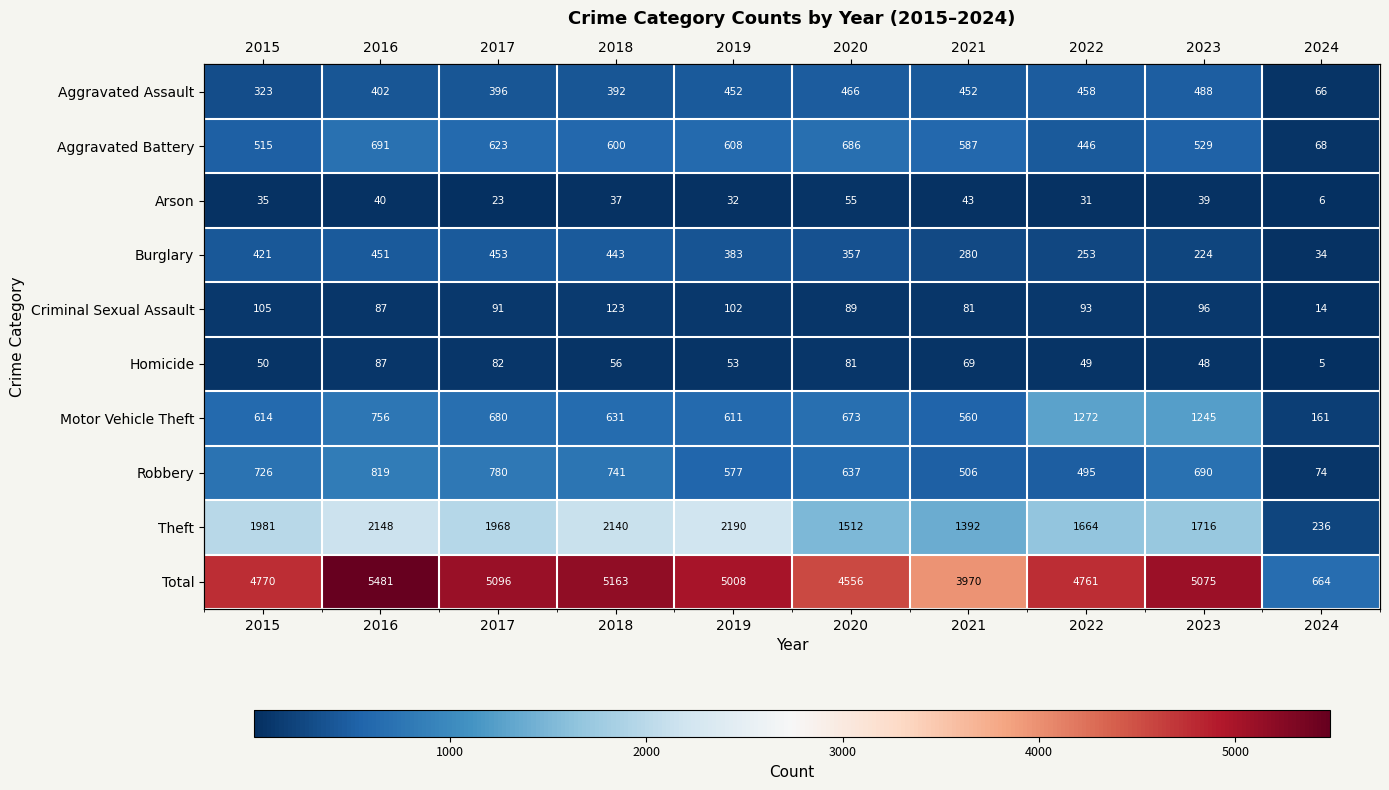

At which category does the chart reach its minimum across all series?

2024